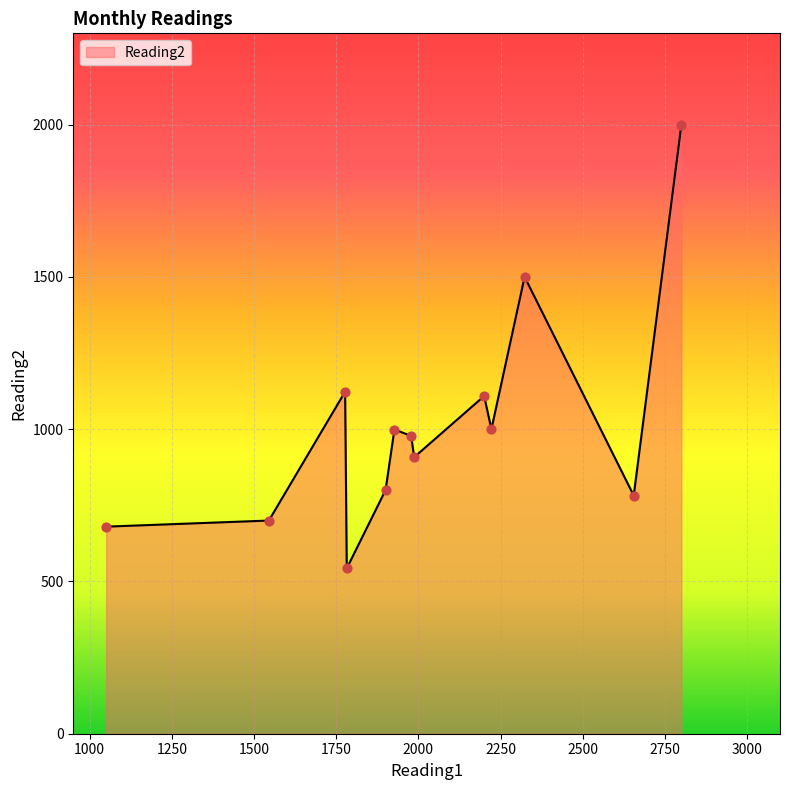

What is the greatest value displayed?

2000.0